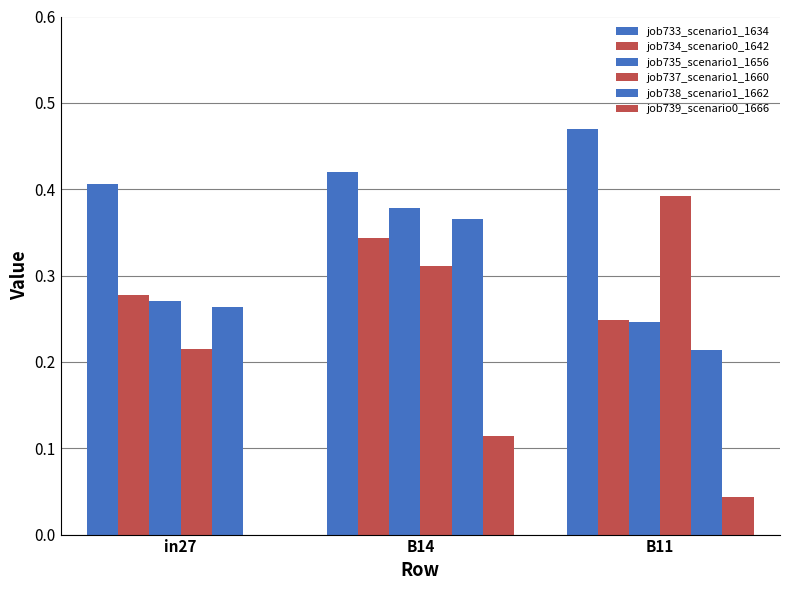

Which series has the widest spread of values?

job737_scenario1_1660